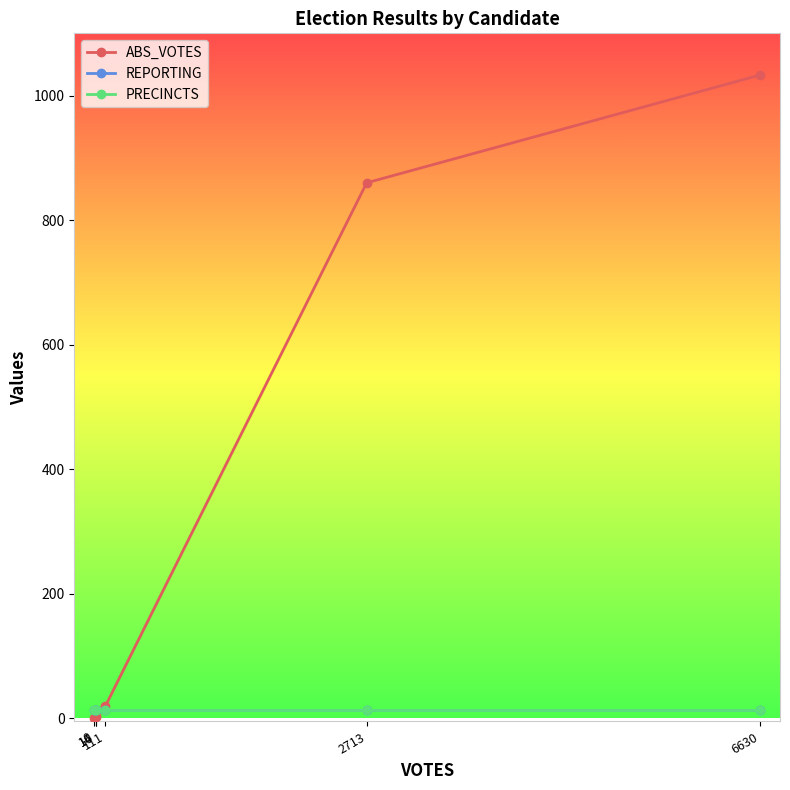

Reading right to left, what are all the values shown in this chart?

ABS_VOTES: 1033	860	20	3	2	0
REPORTING: 13	13	13	13	13	13
PRECINCTS: 13	13	13	13	13	13